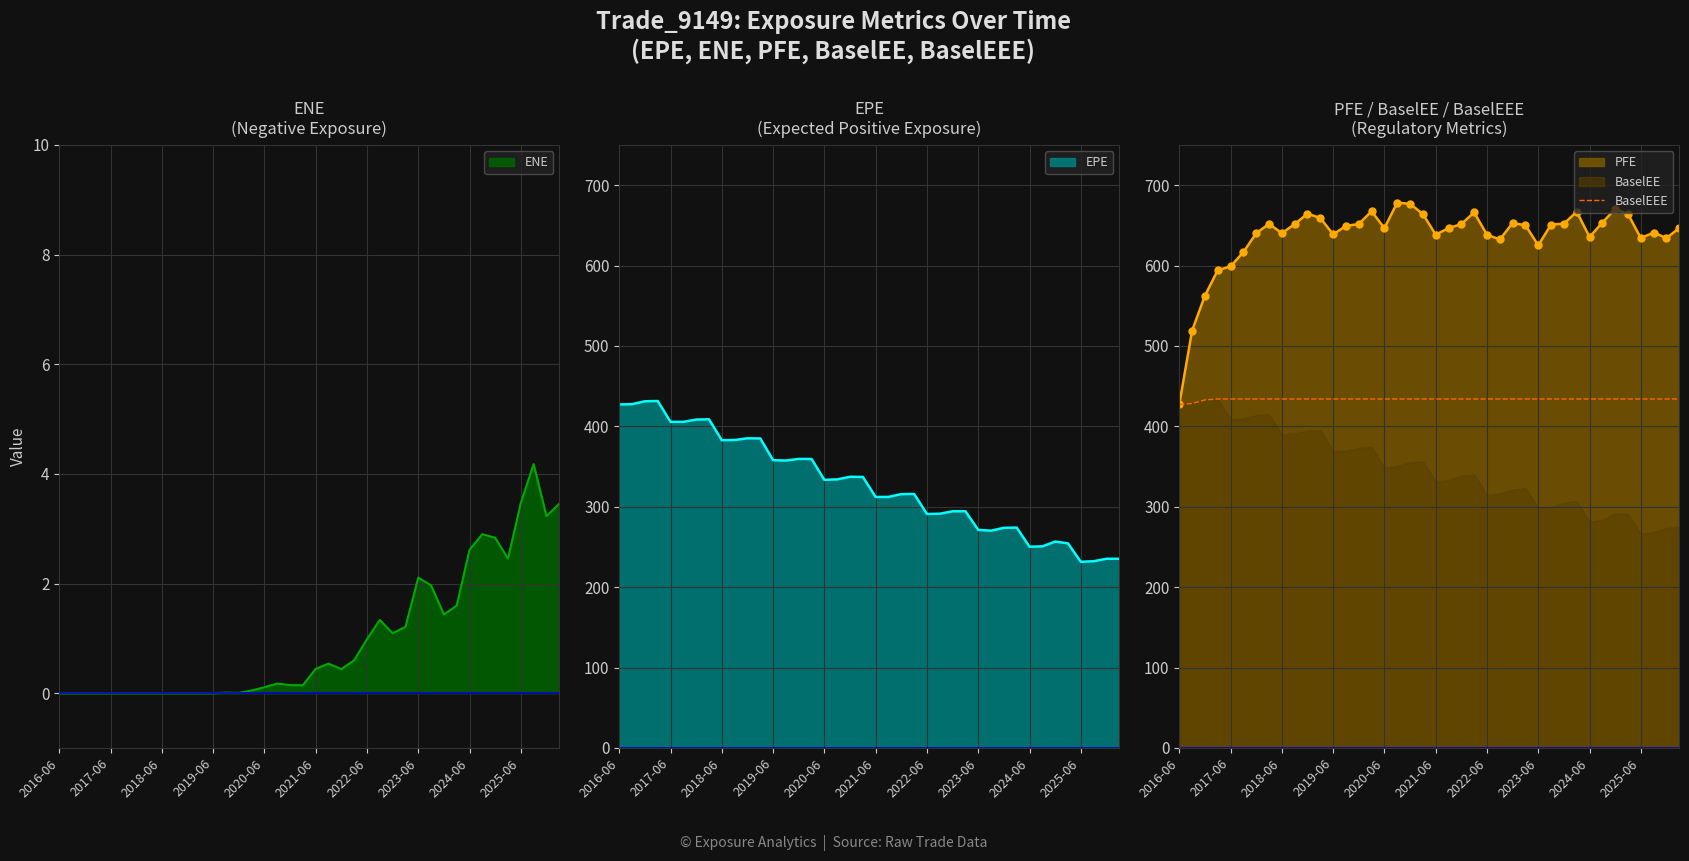

How many data points does each series have?

40